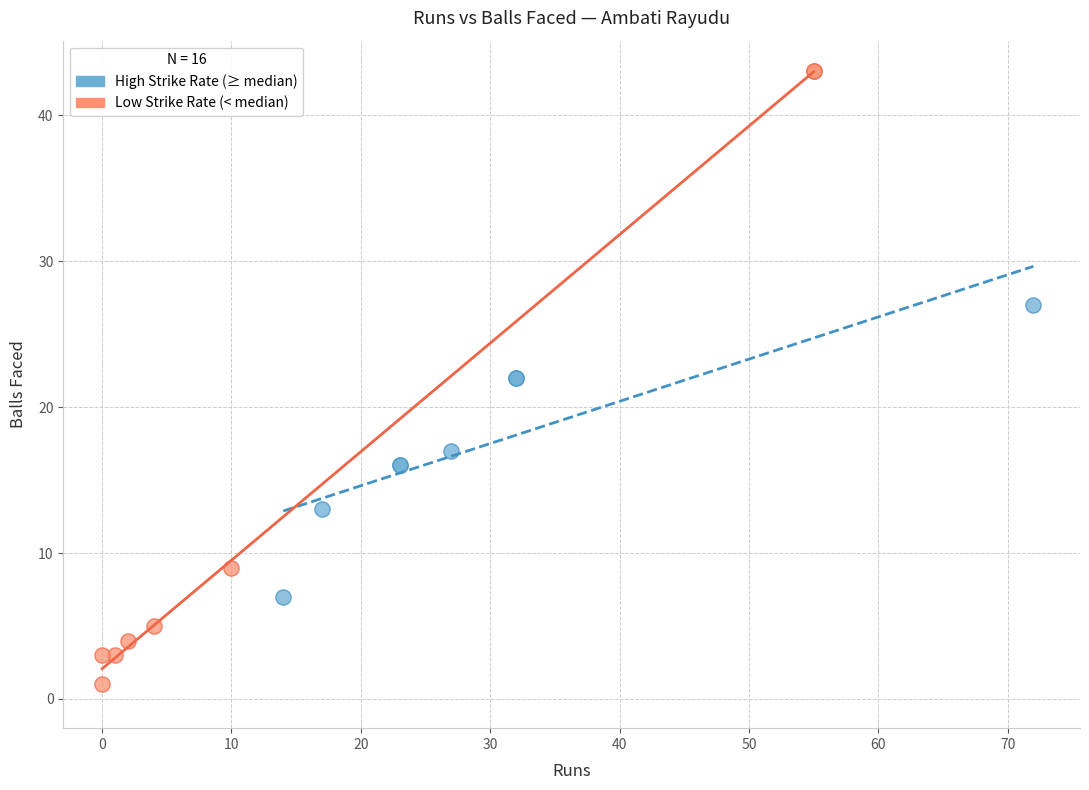

Which series contains the lowest Y value?

Low Strike Rate (< median)